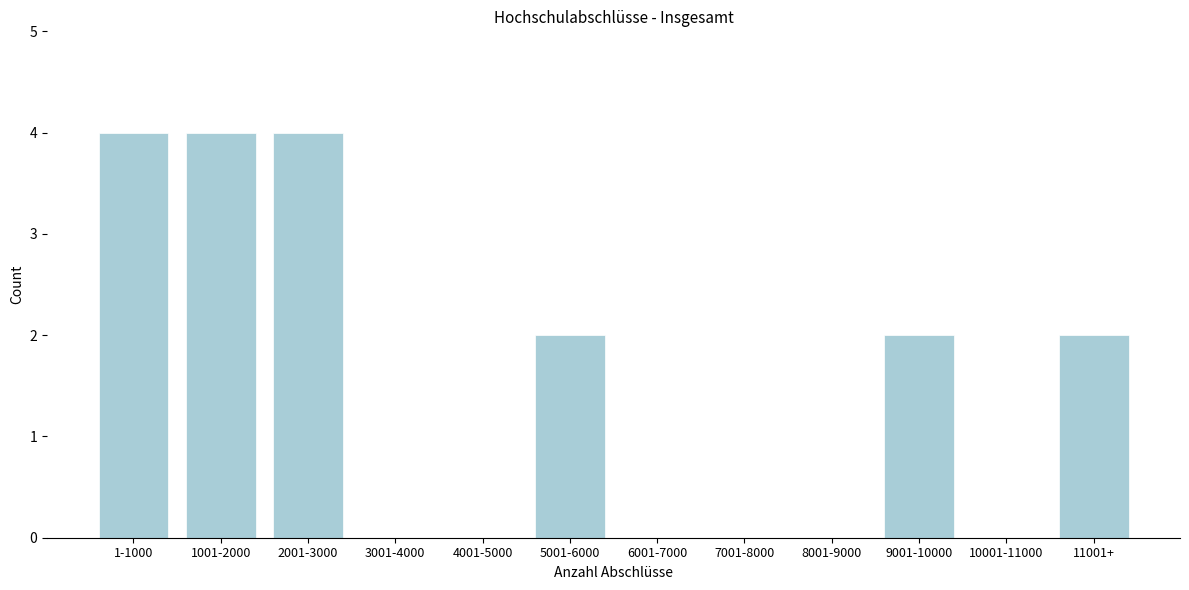

Reading left to right, list all the values displayed in this chart.

1-1000=4	1001-2000=4	2001-3000=4	3001-4000=0	4001-5000=0	5001-6000=2	6001-7000=0	7001-8000=0	8001-9000=0	9001-10000=2	10001-11000=0	11001+=2